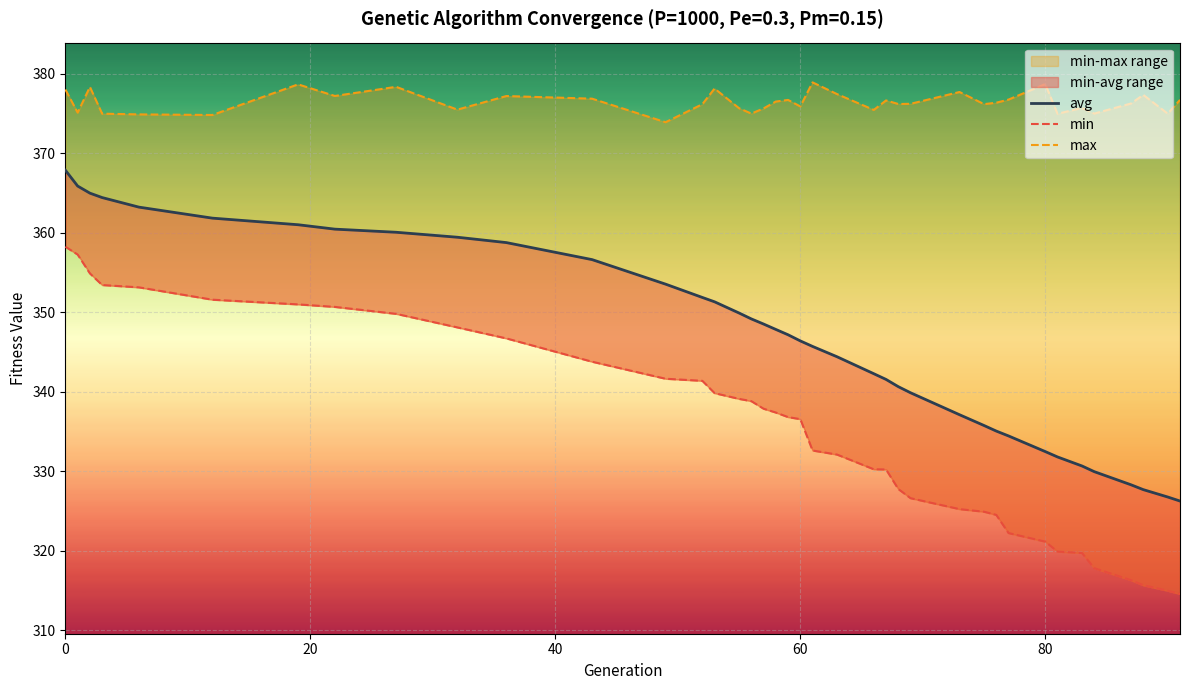

Is it true that avg equals 217.6 at 60?

False